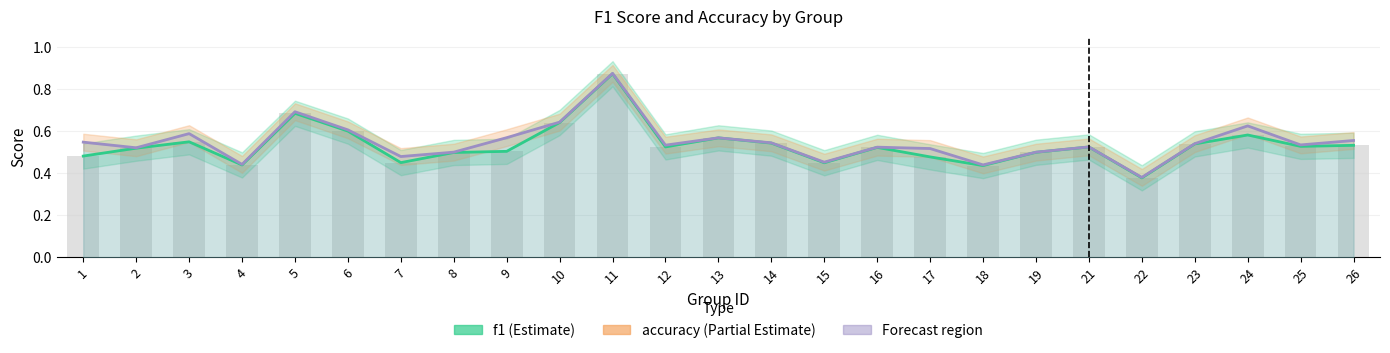

True or false: f1 has a value of 0.9 at 23.

False